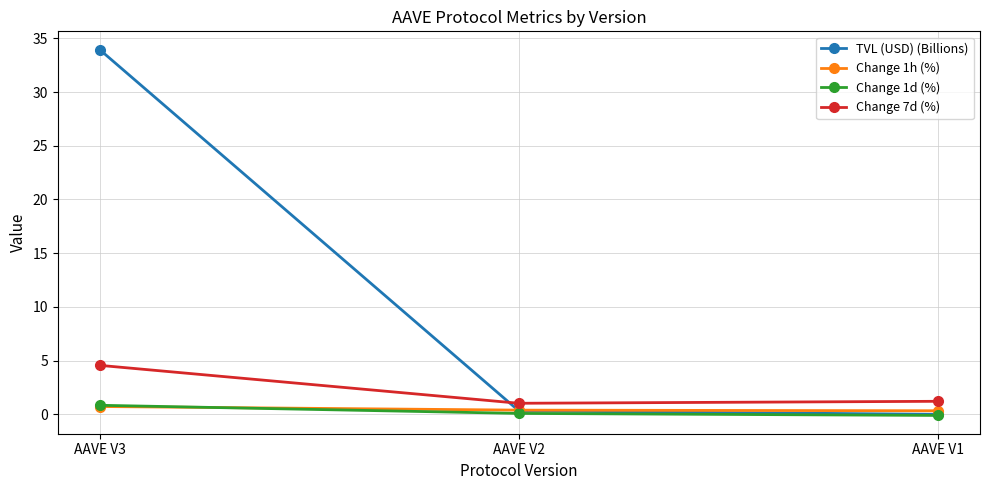

What is the difference between the second highest and minimum values in the Change 1h (%) series?

0.1